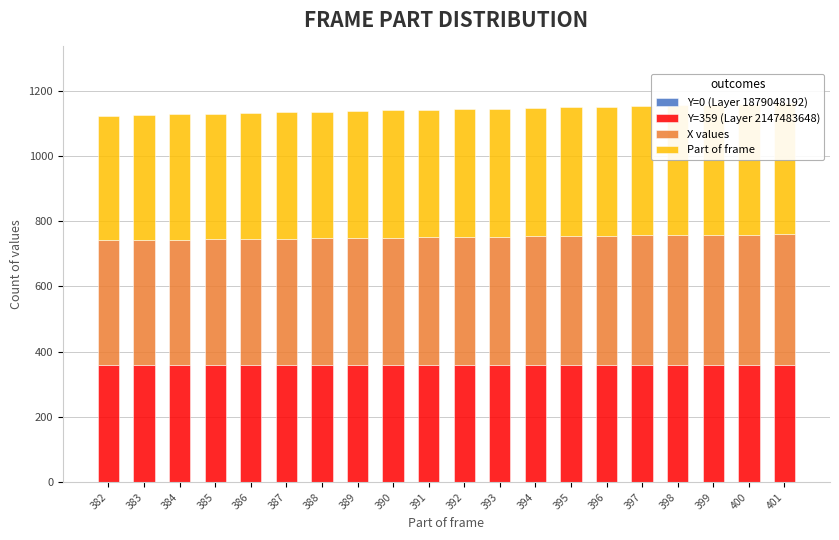

Reading left to right, list all the values displayed in this chart.

Y=0 (Layer 1879048192): 0	0	0	0	0	0	0	0	0	0	0	0	0	0	0	0	0	0	0	0
Y=359 (Layer 2147483648): 359	359	359	359	359	359	359	359	359	359	359	359	359	359	359	359	359	359	359	359
X values: 382	383	384	385	386	387	388	389	390	391	392	393	394	395	396	397	398	399	400	401
Part of frame: 382	383	384	385	386	387	388	389	390	391	392	393	394	395	396	397	398	399	400	401